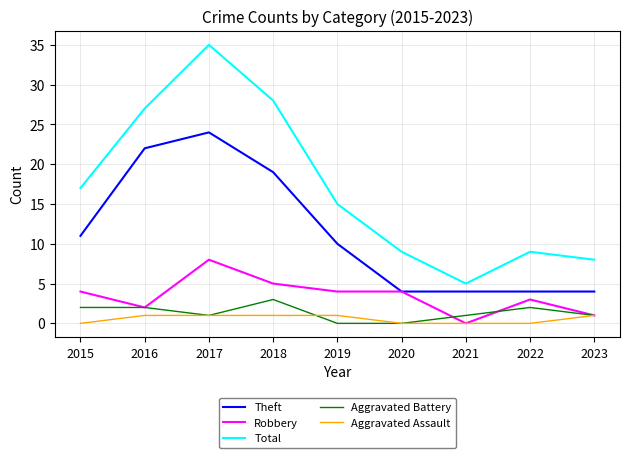

What is the maximum value for Robbery?

8